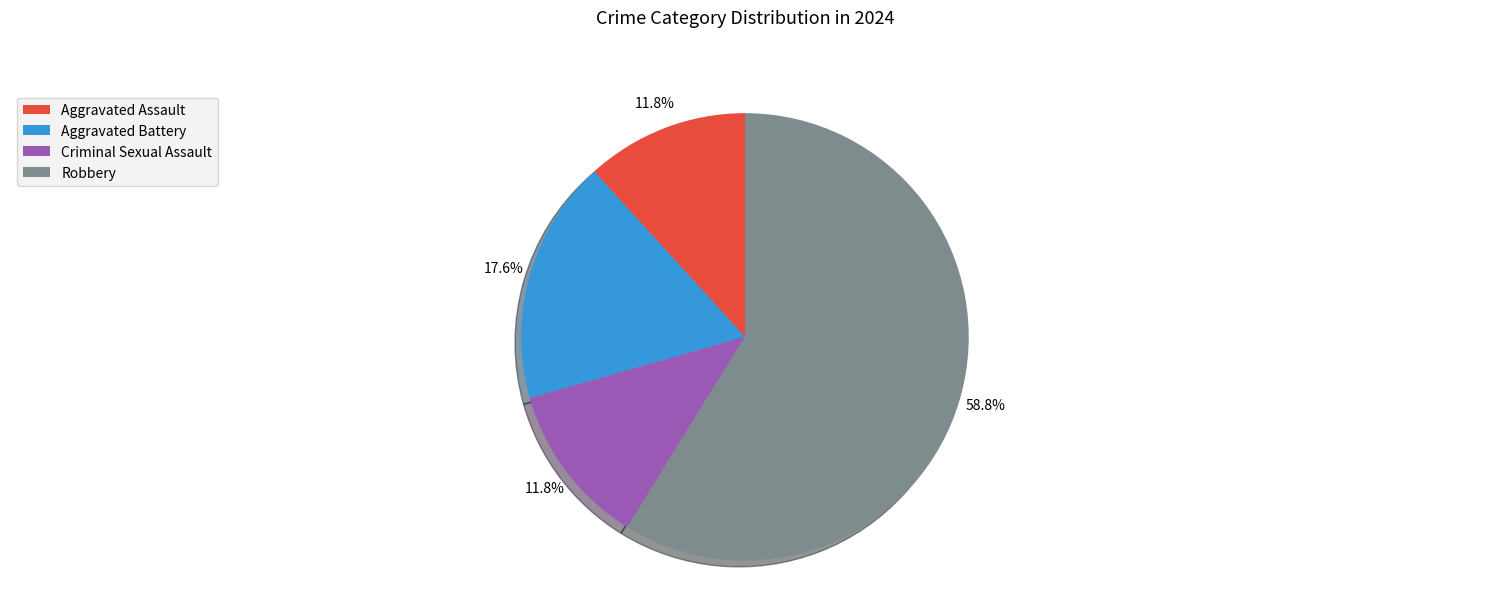

What is the largest slice in the pie chart?

Robbery